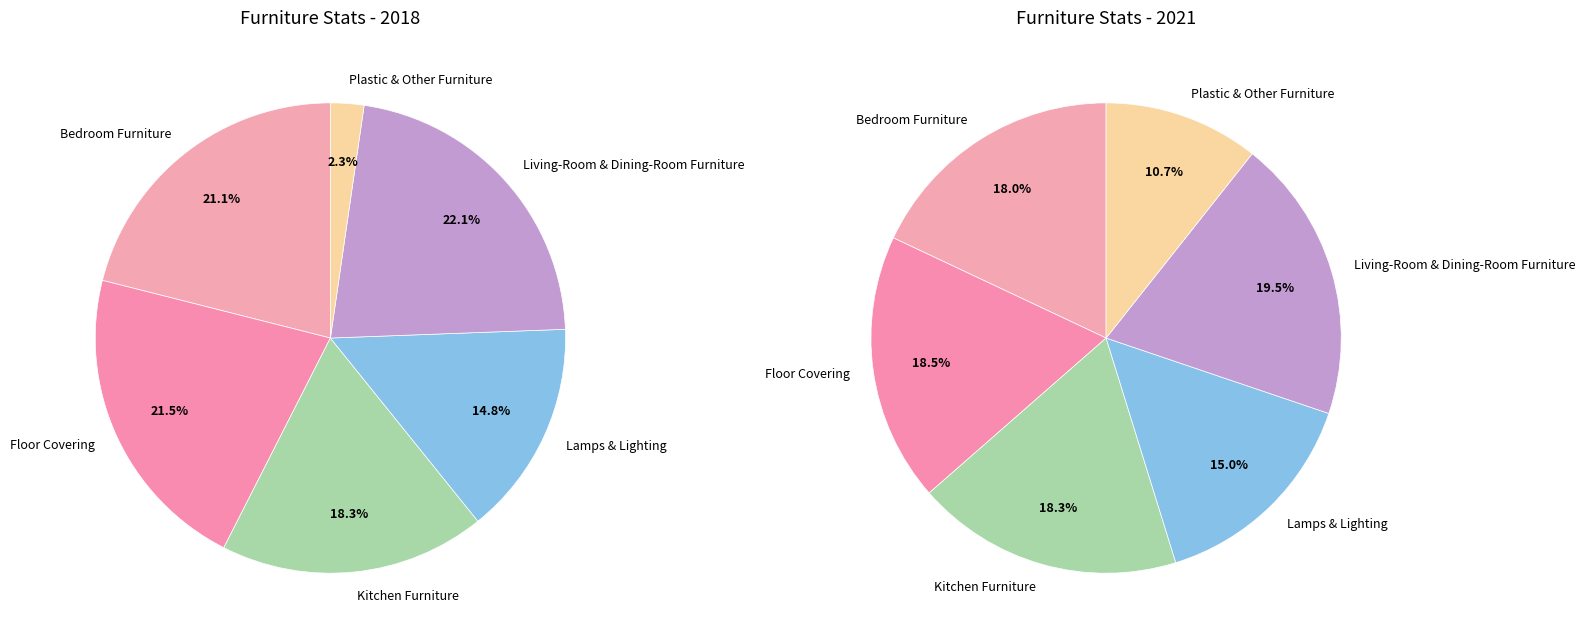

Combined, what portion of the pie is 2 and 4?

40.4%